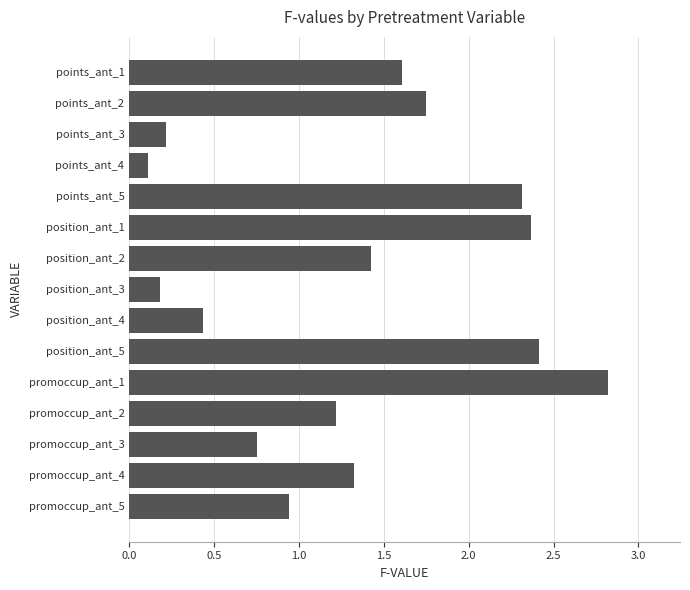

What is the average value?

1.3